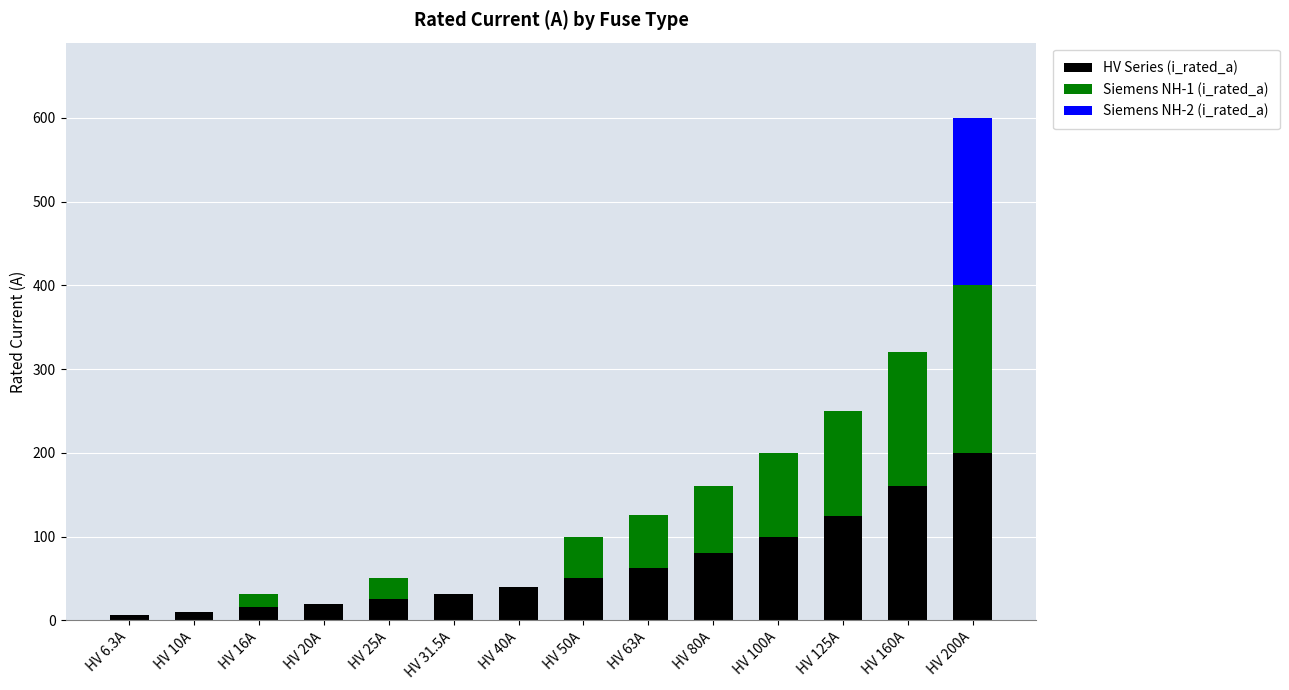

What is the highest value of the HV Series (i_rated_a) series?

200.0